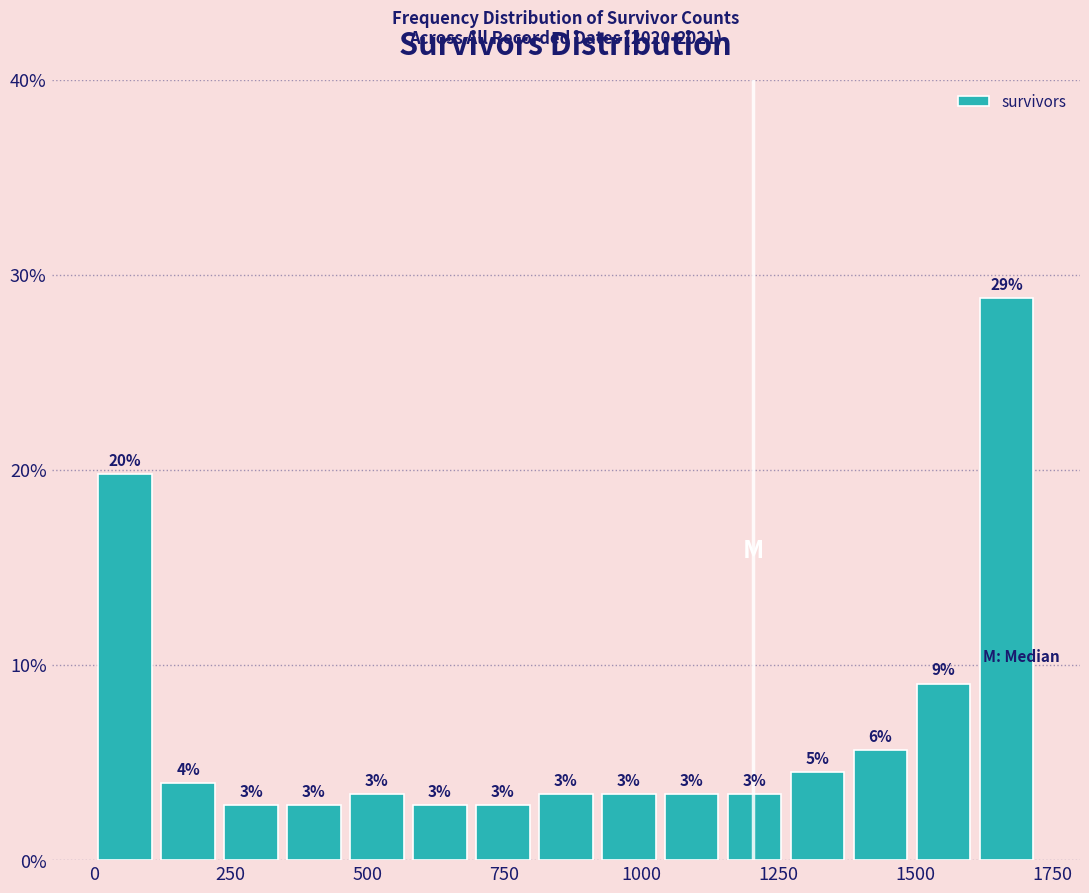

Around what value on the x-axis is the tallest bar? Give the approximate position of its centre, as read against the axis.

1650